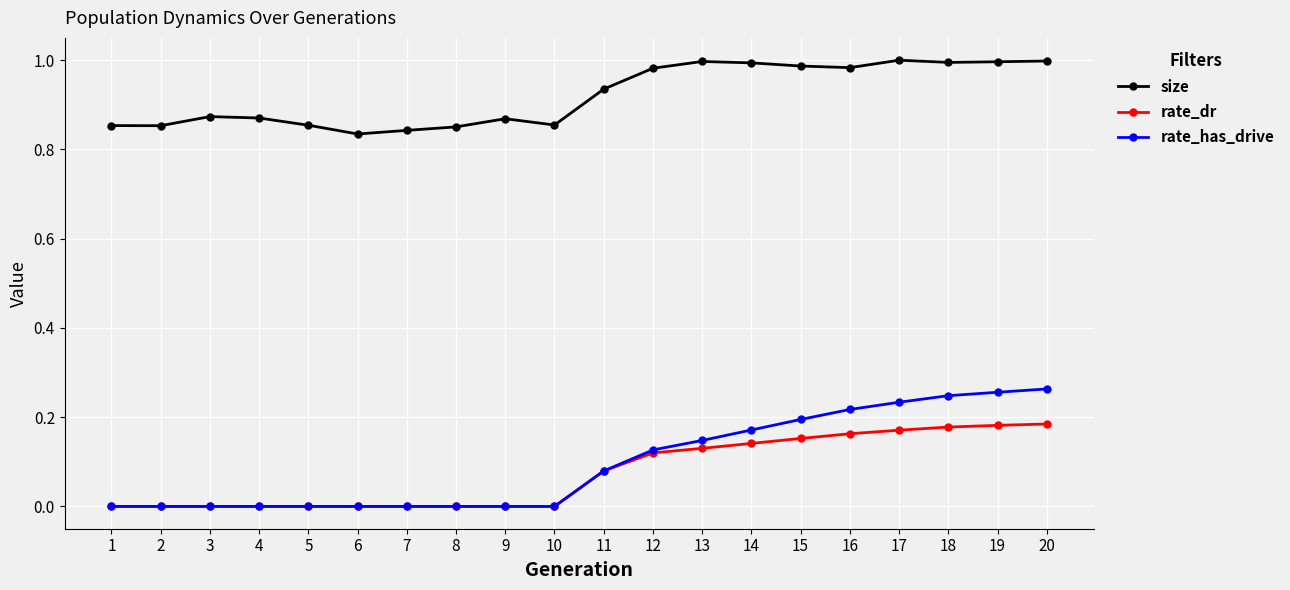

Which series has the largest total across all categories?

size